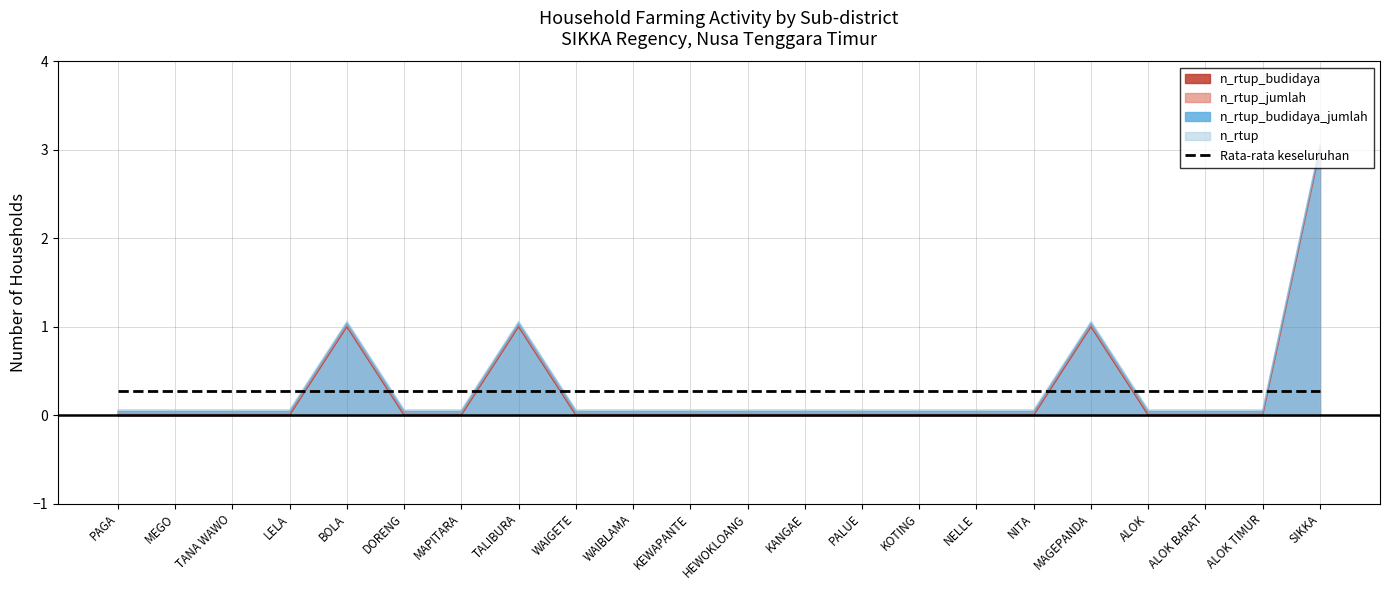

How many positive values does the n_rtup_budidaya series have?

4